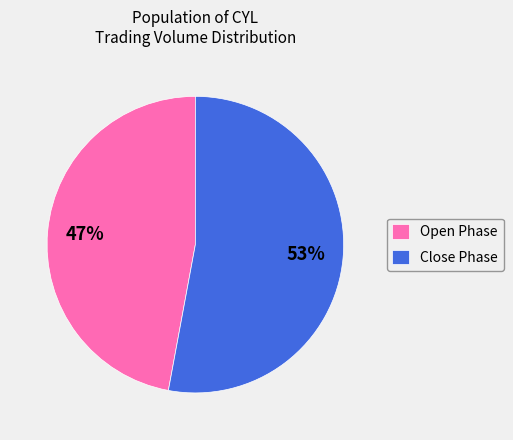

The Close Phase slice represents 53% of the pie. True or false?

True